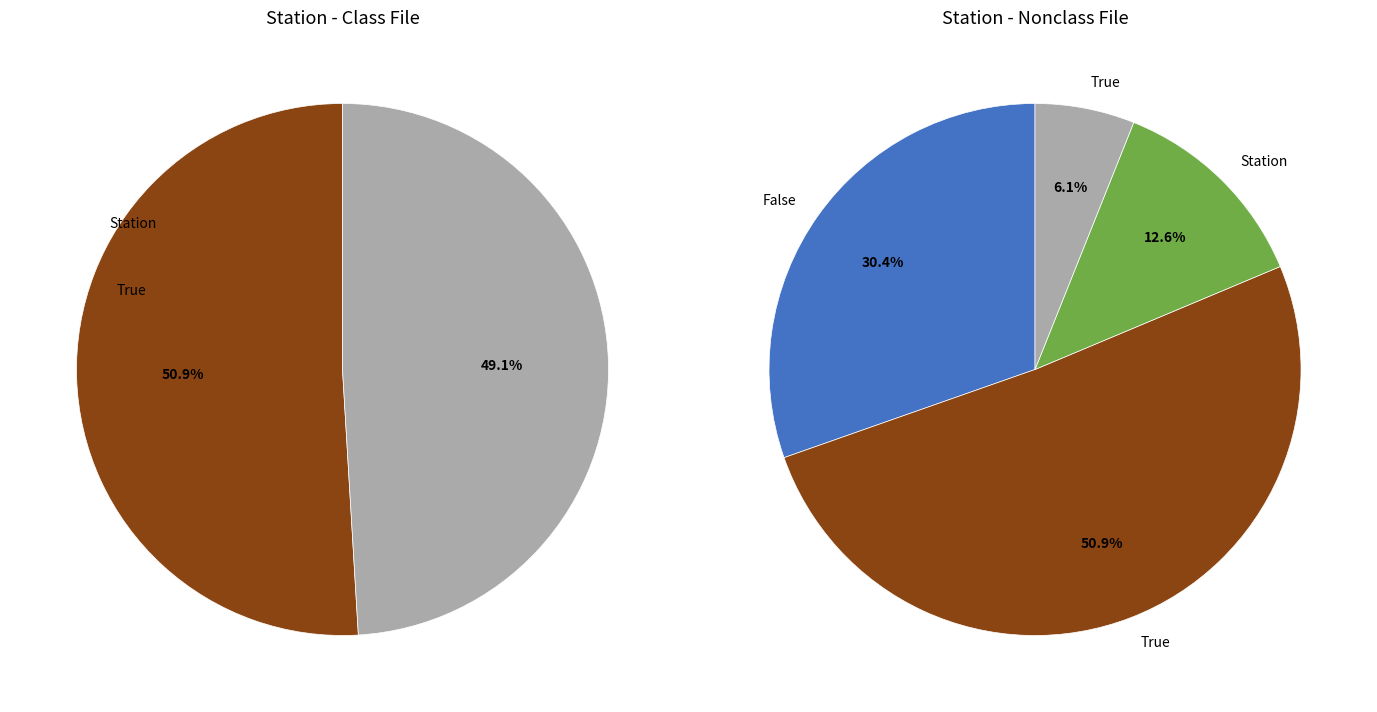

Is it true that 5 is 11% of the pie?

True